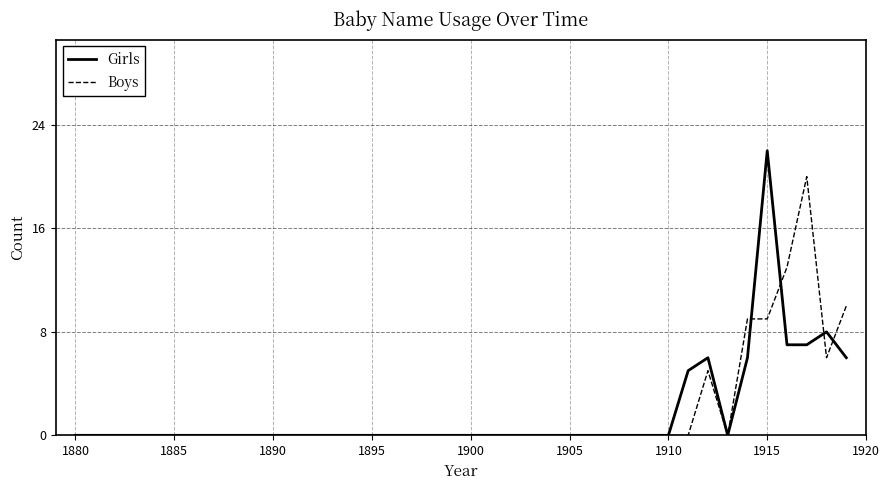

Does the chart display data point markers on the line(s)?

No